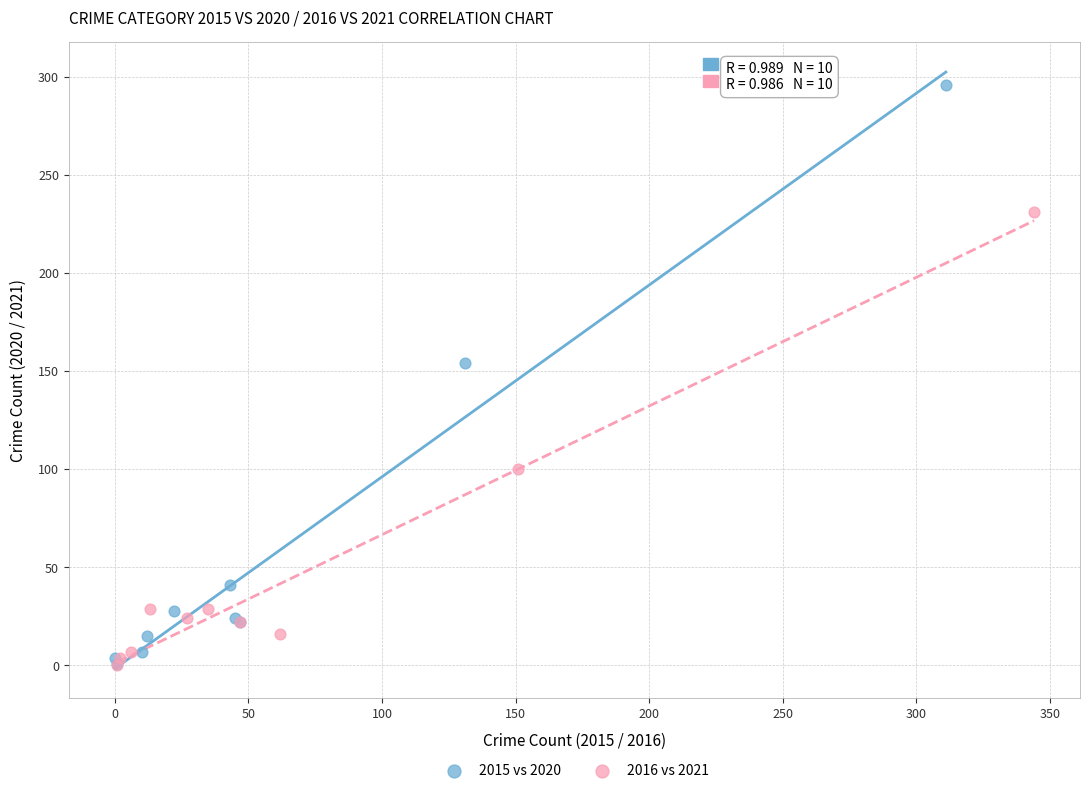

Which series contains the highest Y value?

2015 vs 2020